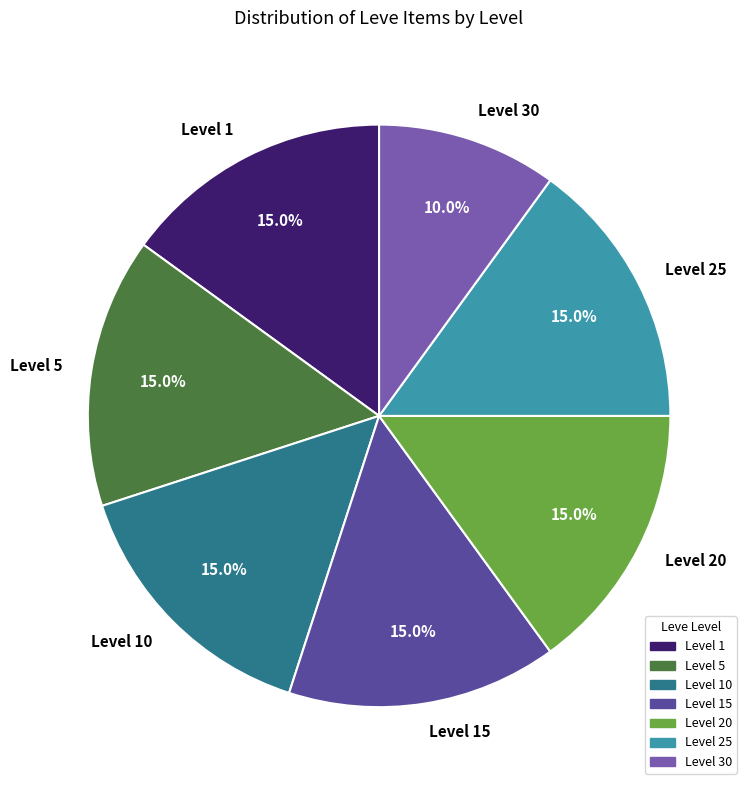

How many slices are in this pie chart?

7